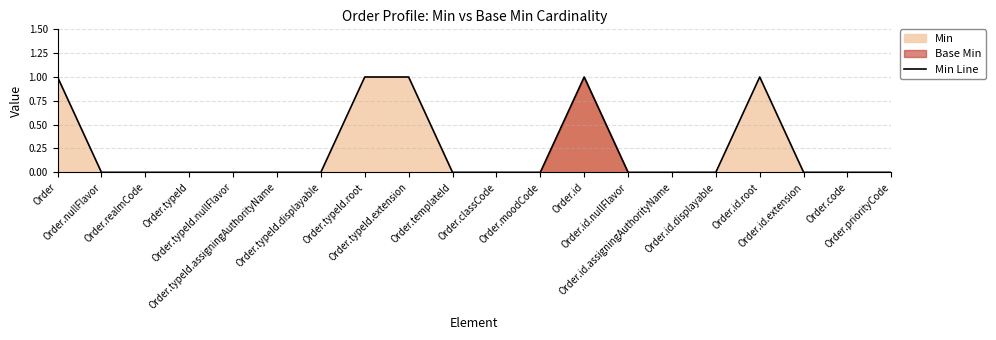

Does the chart display data point markers on the line(s)?

No